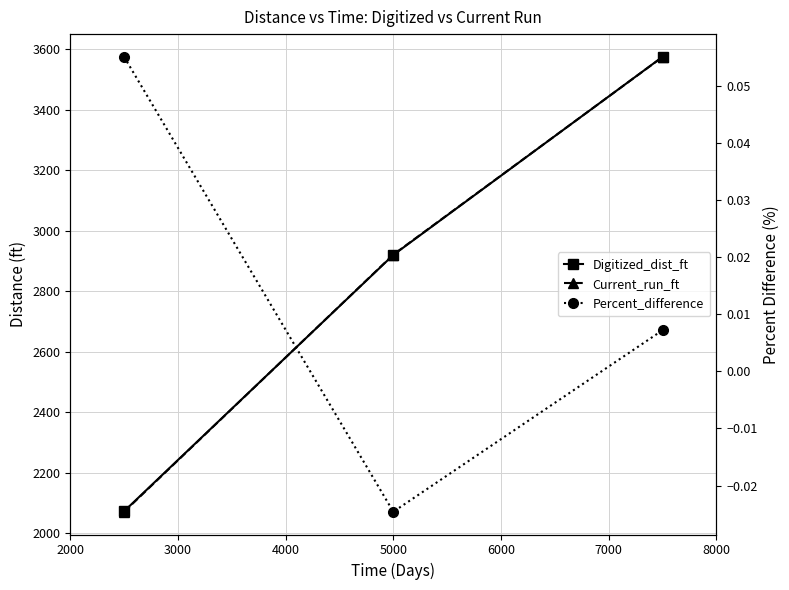

What is the greatest value displayed?

3575.2